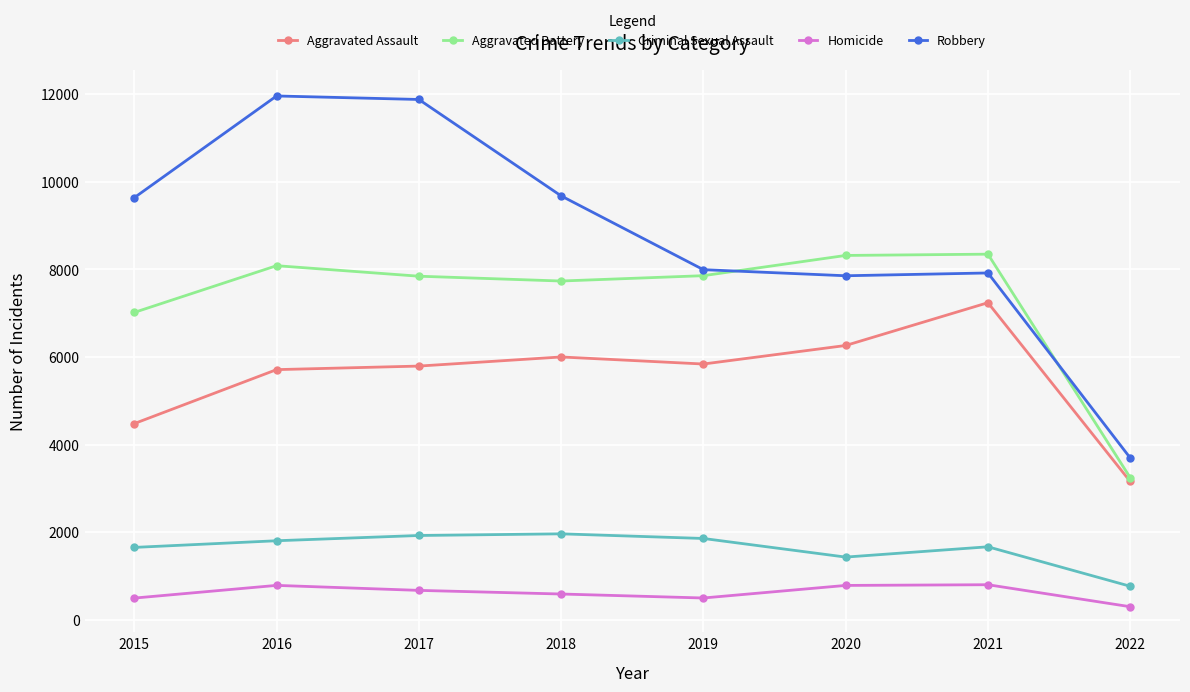

At how many categories does at least one series exceed 8539?

4